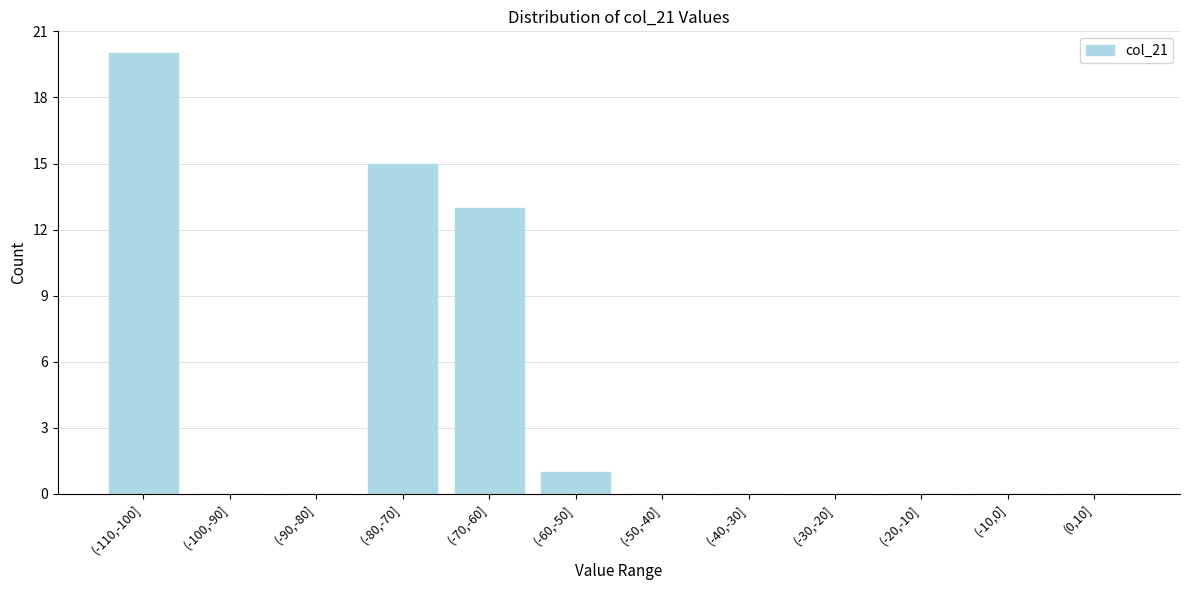

Reading left to right, transcribe all the data shown in this chart.

(-110,-100]=20	(-100,-90]=0	(-90,-80]=0	(-80,-70]=15	(-70,-60]=13	(-60,-50]=1	(-50,-40]=0	(-40,-30]=0	(-30,-20]=0	(-20,-10]=0	(-10,0]=0	(0,10]=0